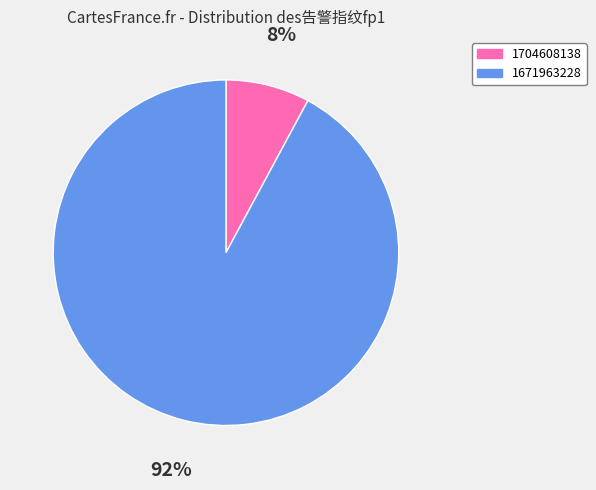

The 1704608138 slice represents 8% of the pie. True or false?

True